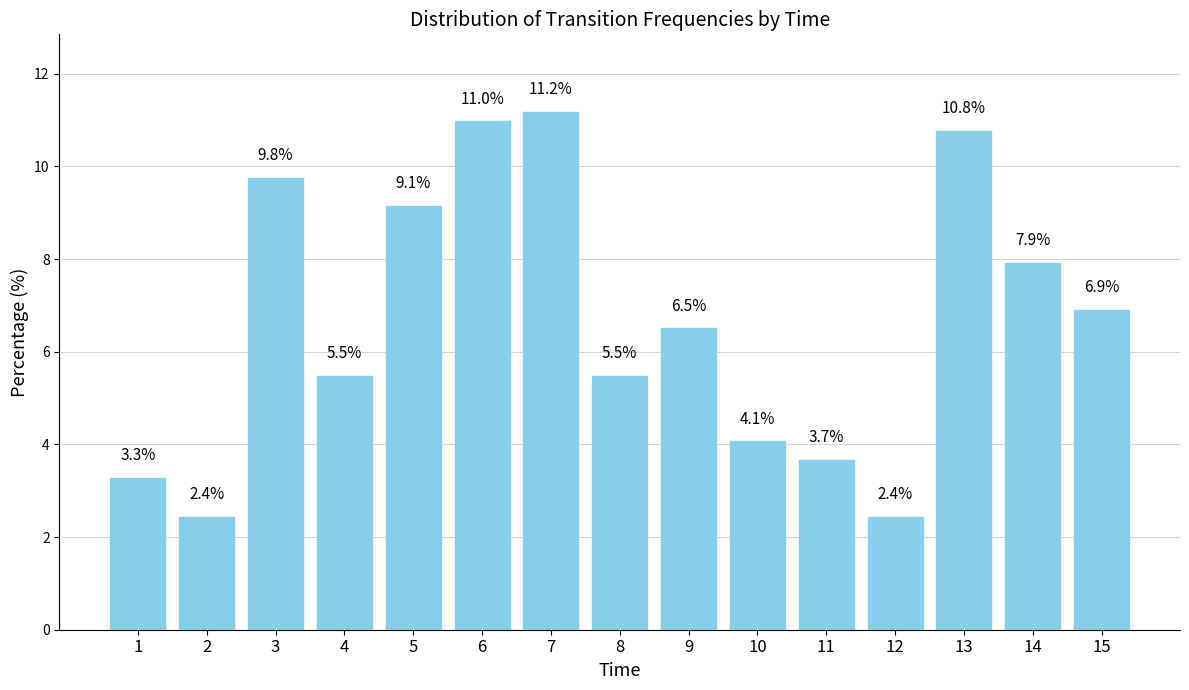

Reading right to left, transcribe all the data shown in this chart.

15=6.9	14=7.9	13=10.8	12=2.4	11=3.7	10=4.1	9=6.5	8=5.5	7=11.2	6=11.0	5=9.1	4=5.5	3=9.8	2=2.4	1=3.3